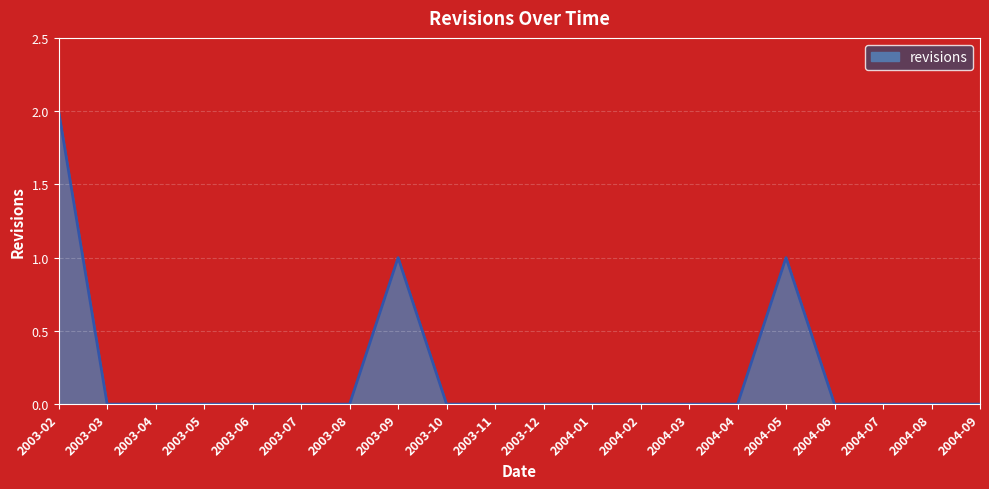

Count the values in the range 0 to 1.

19